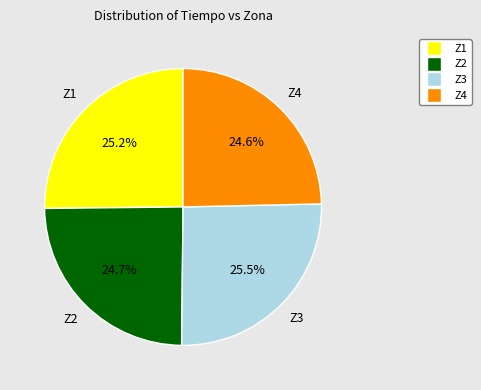

Approximately how many times larger is the value at Z4 compared to Z3?

1.0